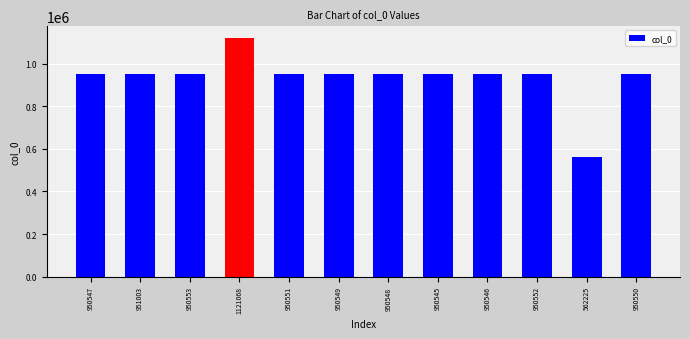

At which category does the chart reach its minimum across all series?

562225